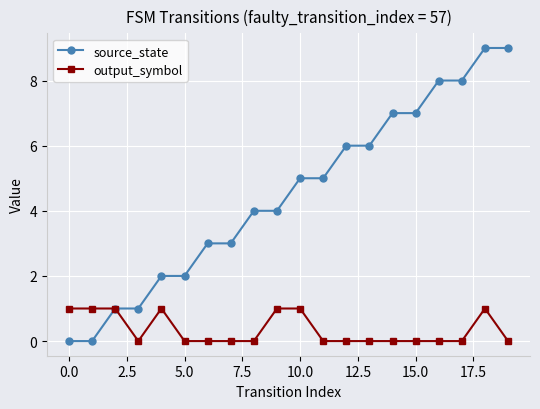

List the series in order of their overall mean, lowest first.

output_symbol, source_state